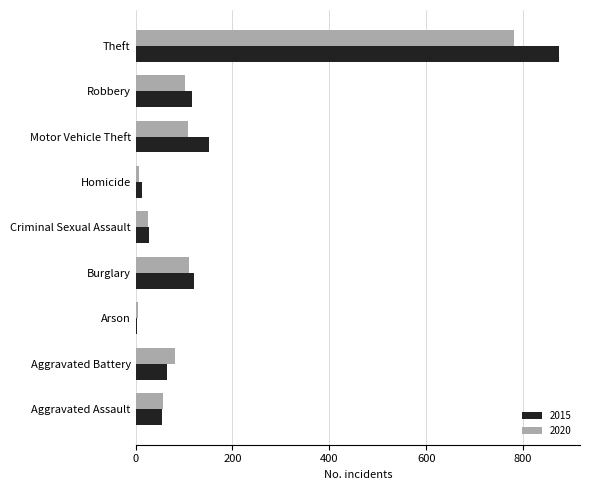

How many data points does each series have?

9